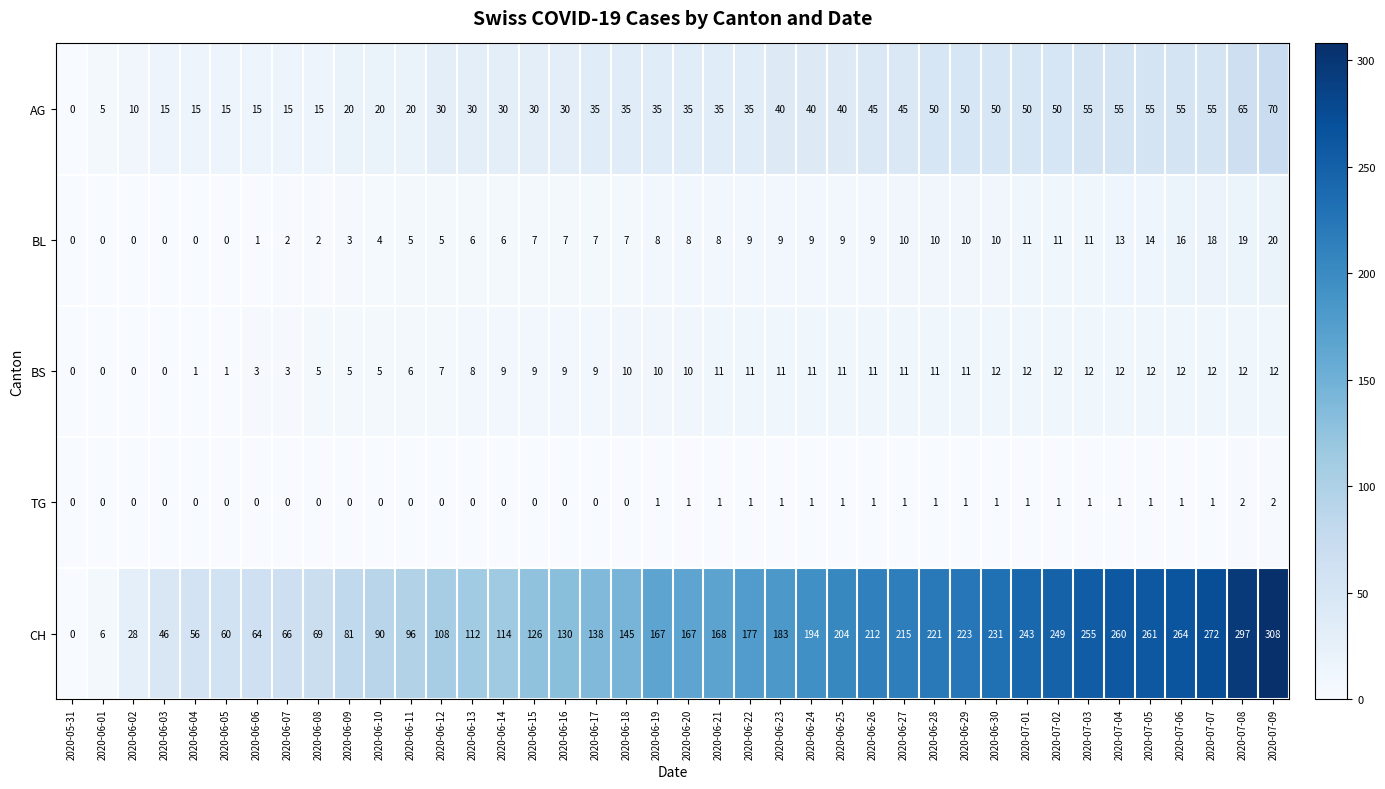

At which category is the sum across all series the highest?

2020-07-09